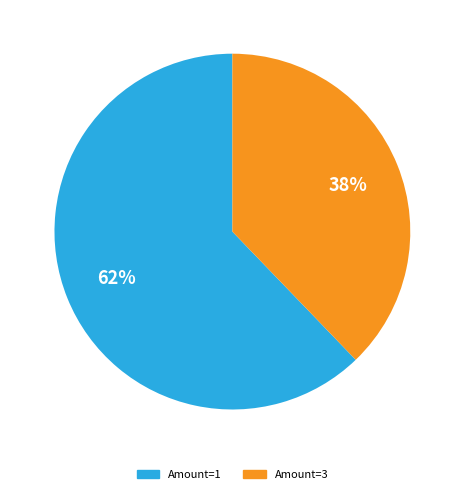

To the nearest percent, what is the average slice percentage?

50%